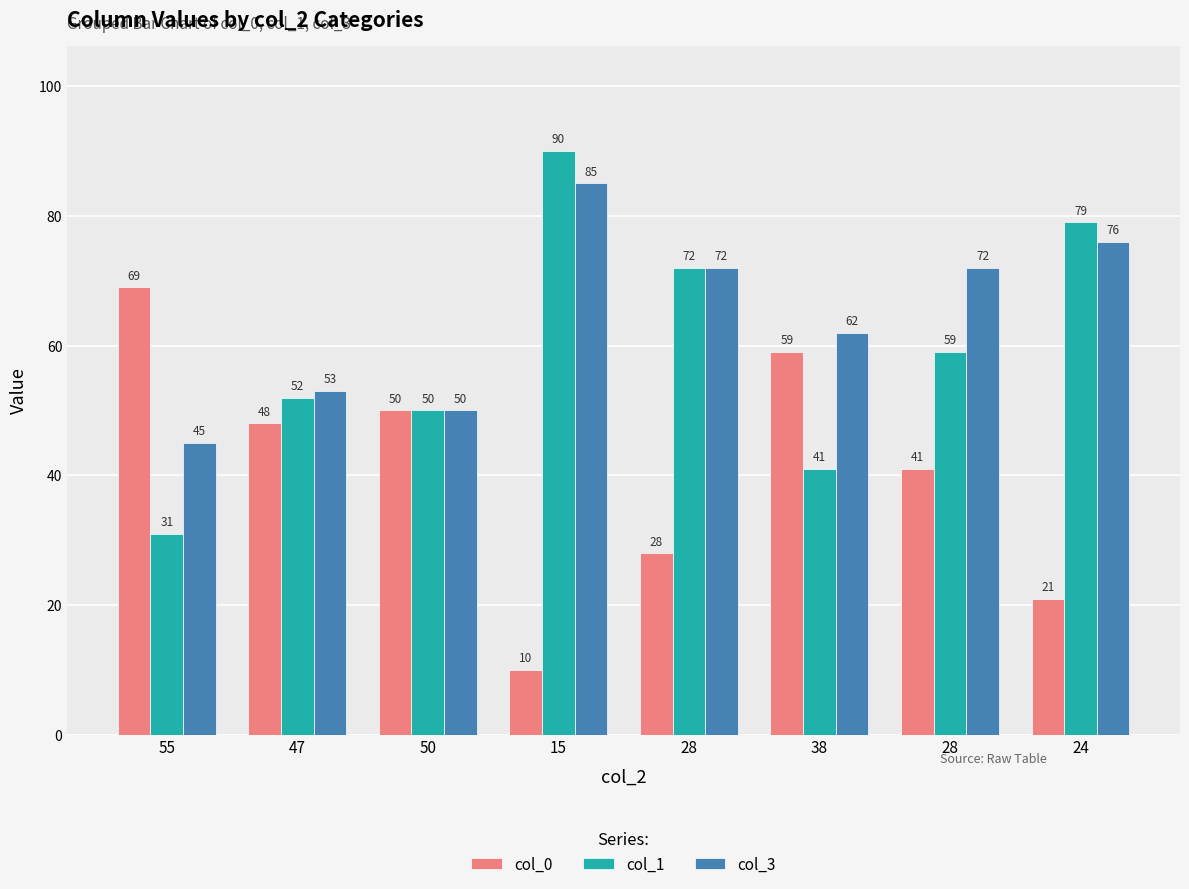

At which category does the chart reach its minimum across all series?

15